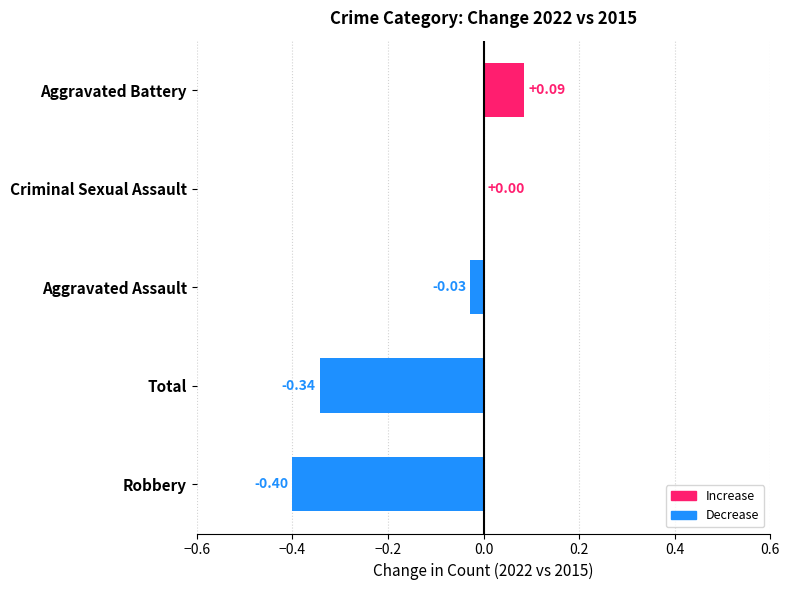

Between Criminal Sexual Assault and Total, which is larger?

Criminal Sexual Assault